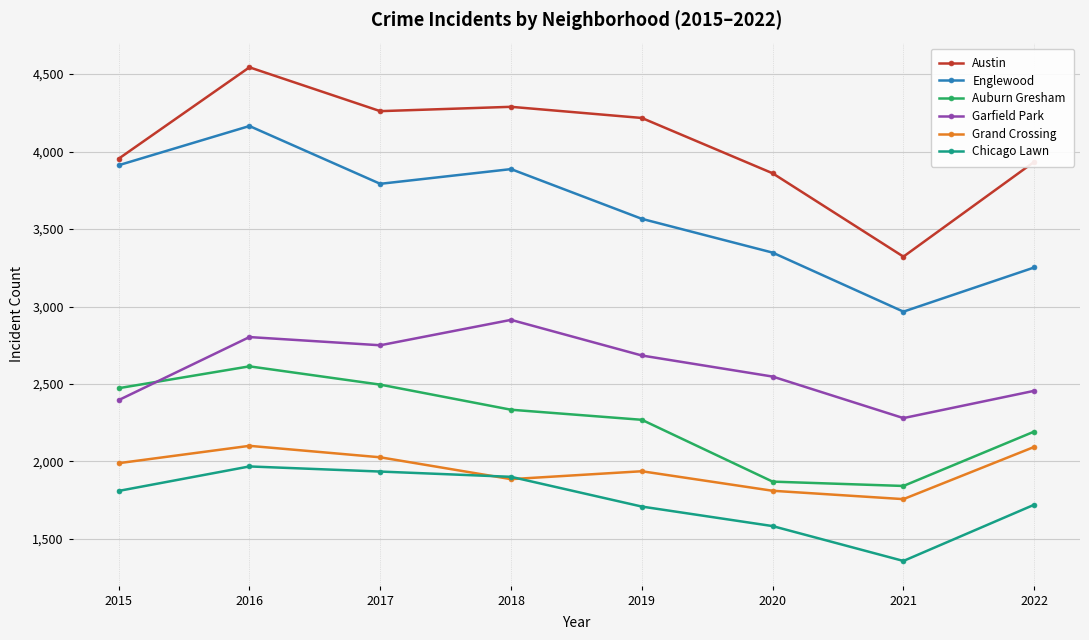

The value of Grand Crossing at 2022 is 3724. True or false?

False